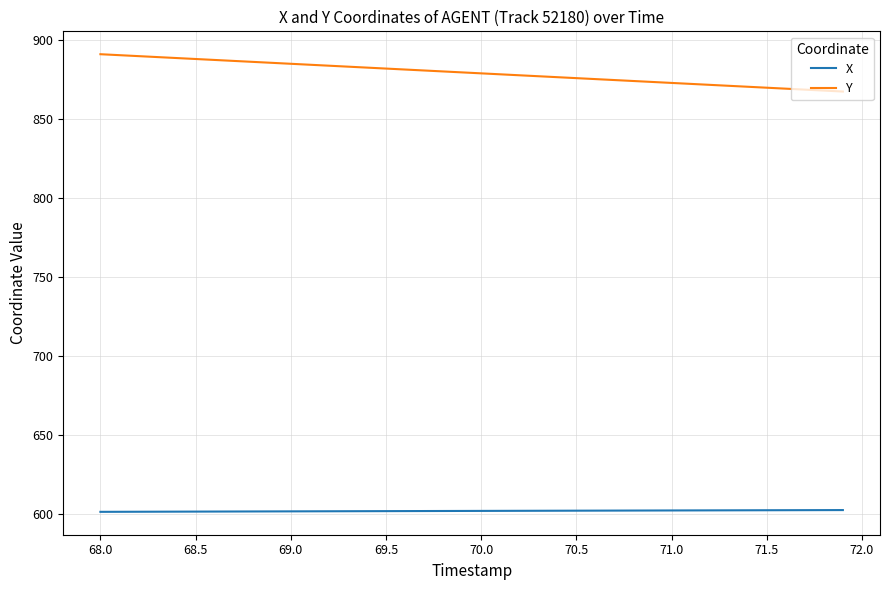

Which series has the widest spread of values?

Y